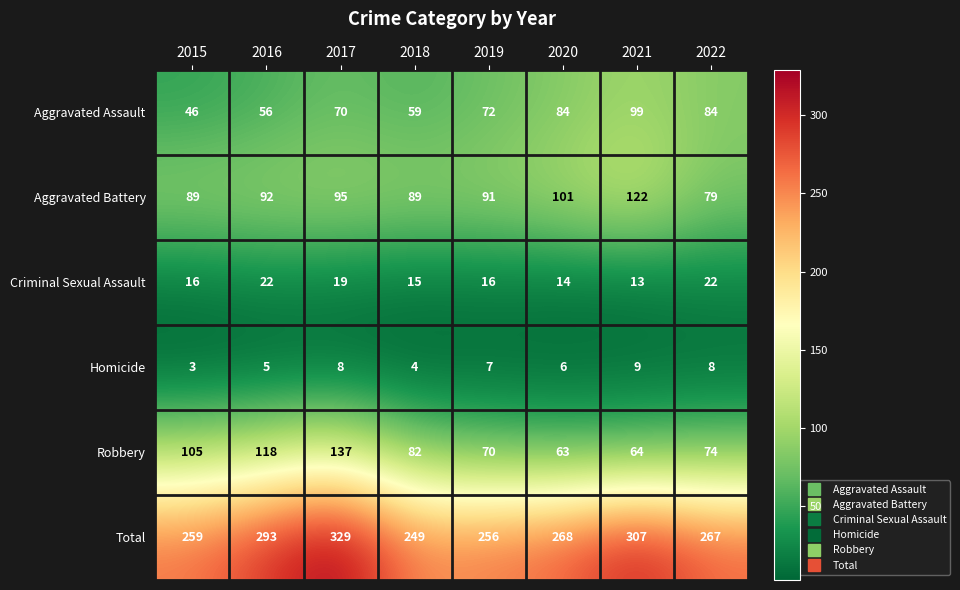

How many data points does each series have?

8